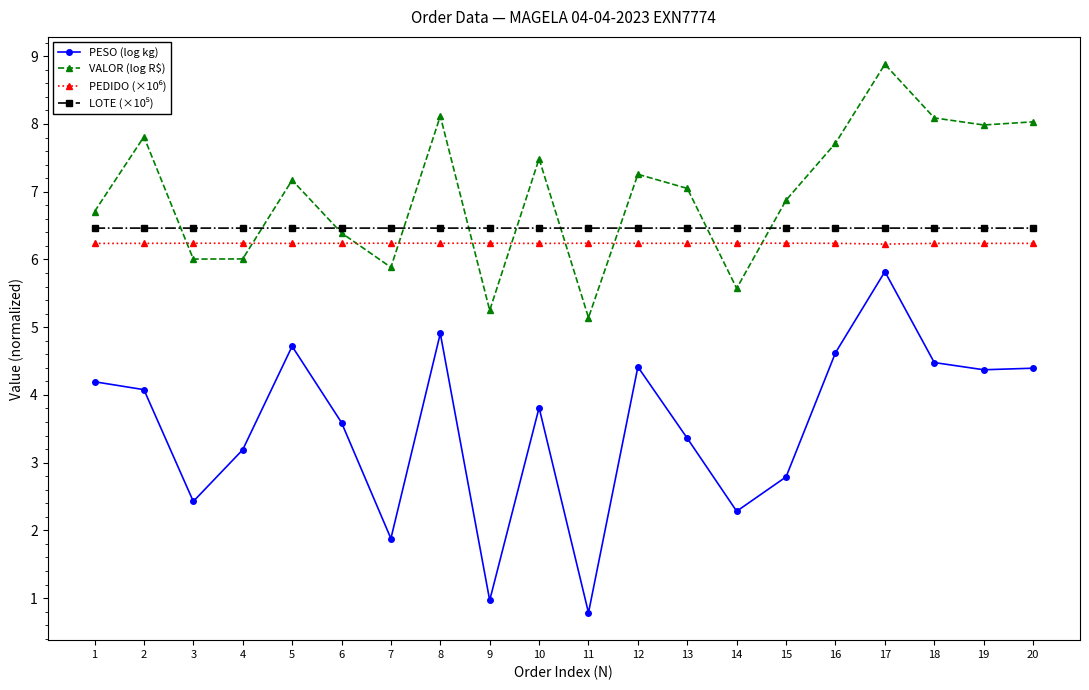

True or false: VALOR (log R$) has a value of 5.1 at 11.

True